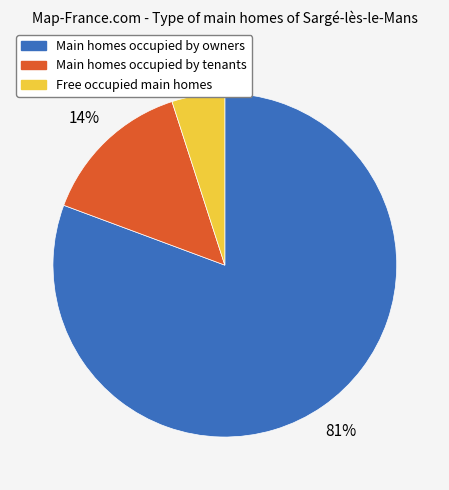

How many segments does this pie chart have?

3